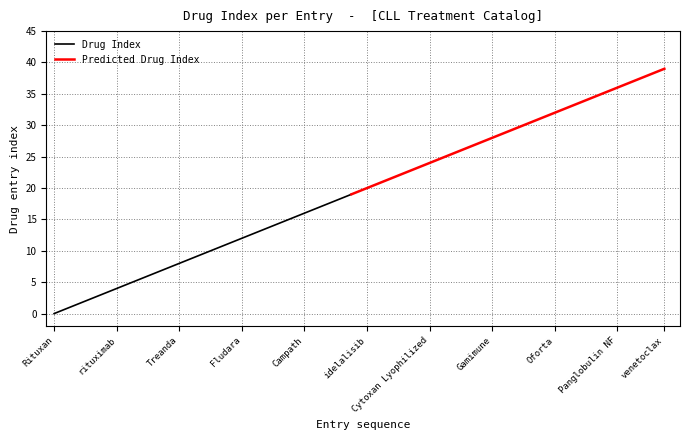

Which category has the lowest value in the Drug Index series?

Rituxan